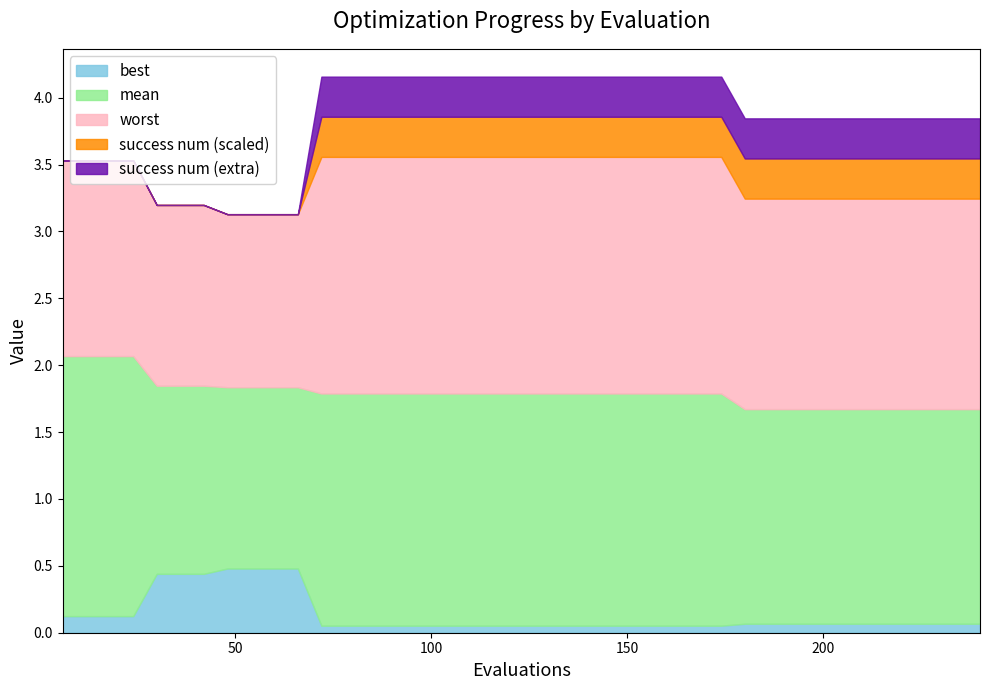

What is the difference between the second highest and second lowest values in the worst series?

0.4